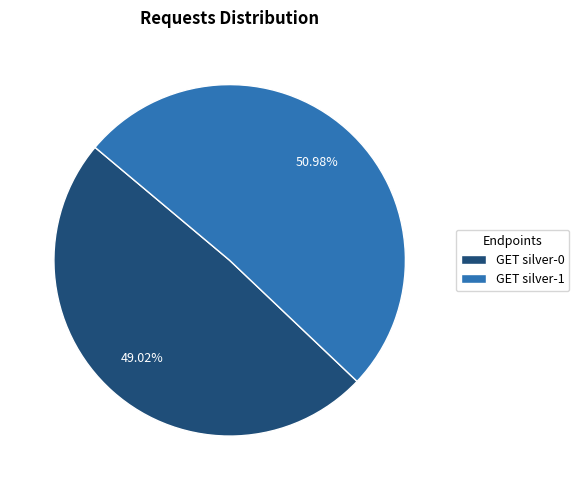

True or false: GET silver-0 accounts for 34% of the total.

False